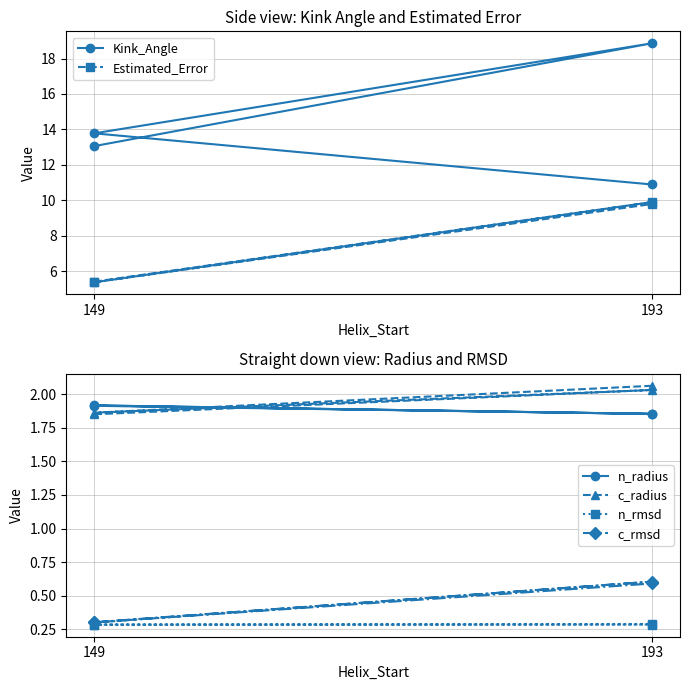

The n_radius series shows 1.9 at 193. True or false?

True